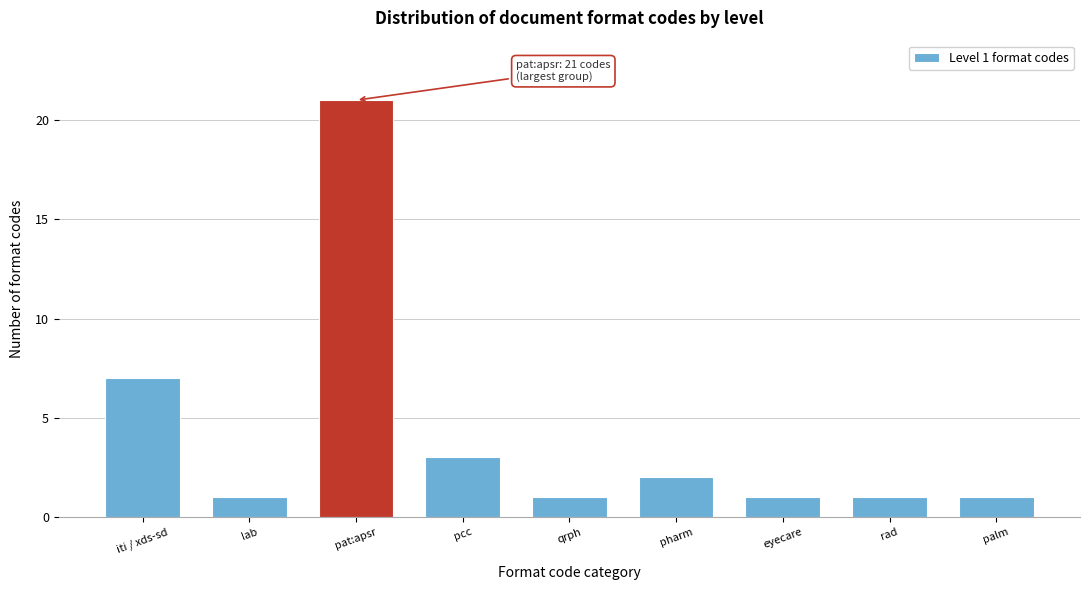

Reading right to left, extract all data points from this chart.

palm=1	rad=1	eyecare=1	pharm=2	qrph=1	pcc=3	pat:apsr=21	lab=1	iti / xds-sd=7